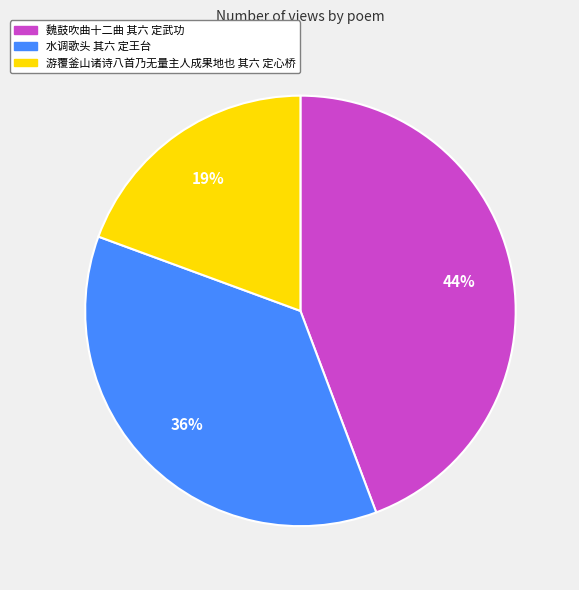

Which has a higher value, 水调歌头 其六 定王台 or 魏鼓吹曲十二曲 其六 定武功?

魏鼓吹曲十二曲 其六 定武功